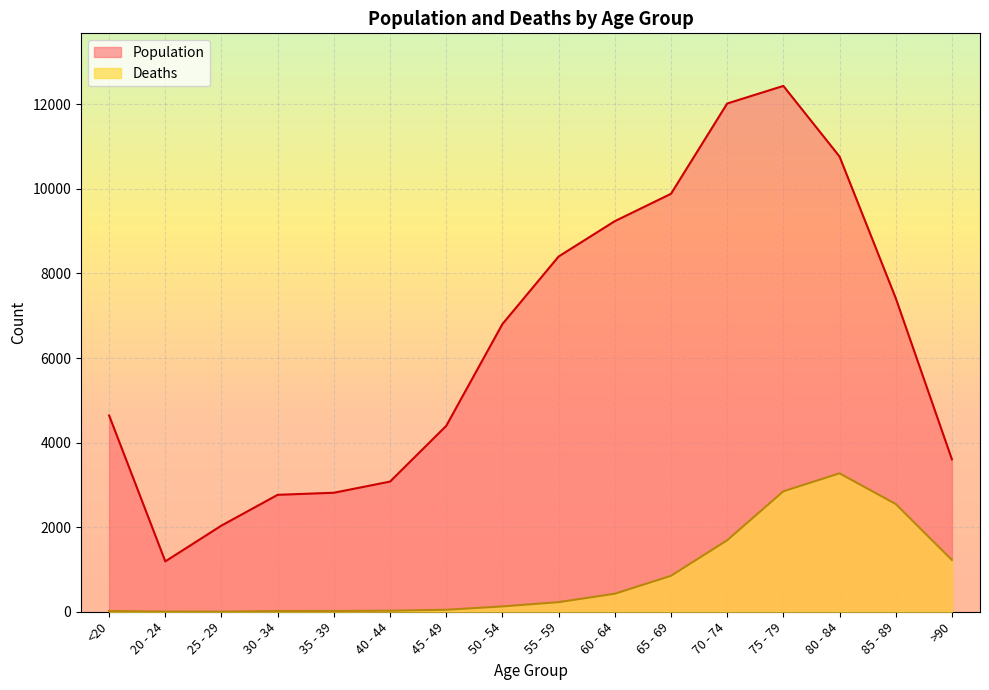

Which label corresponds to the largest value in the chart?

75 - 79